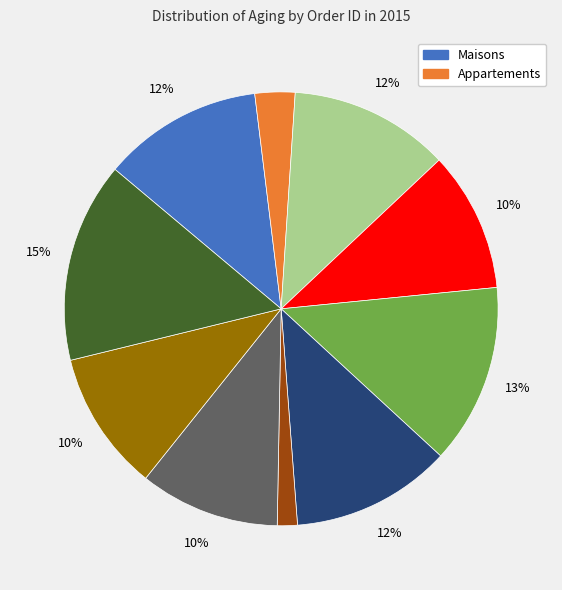

Does any single category account for the majority?

No